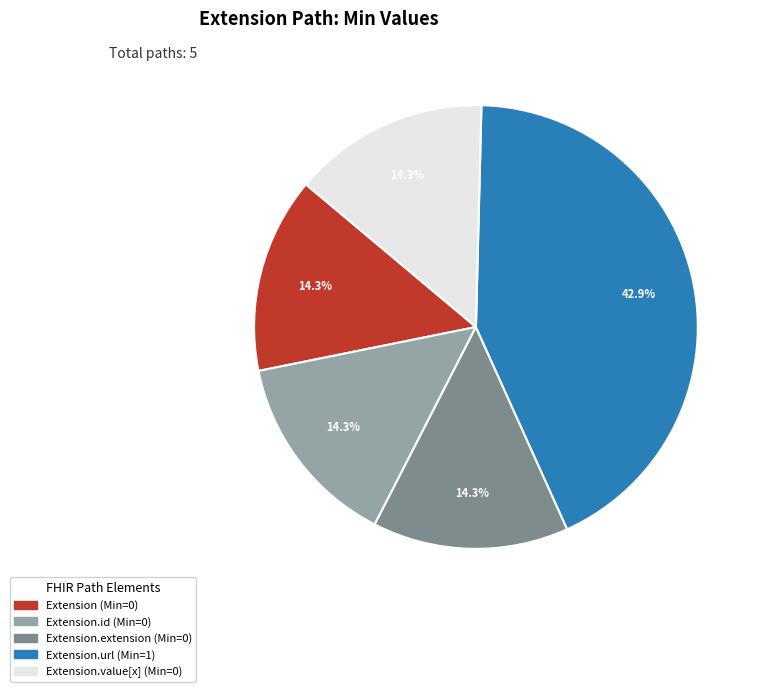

Does any single category account for the majority?

No